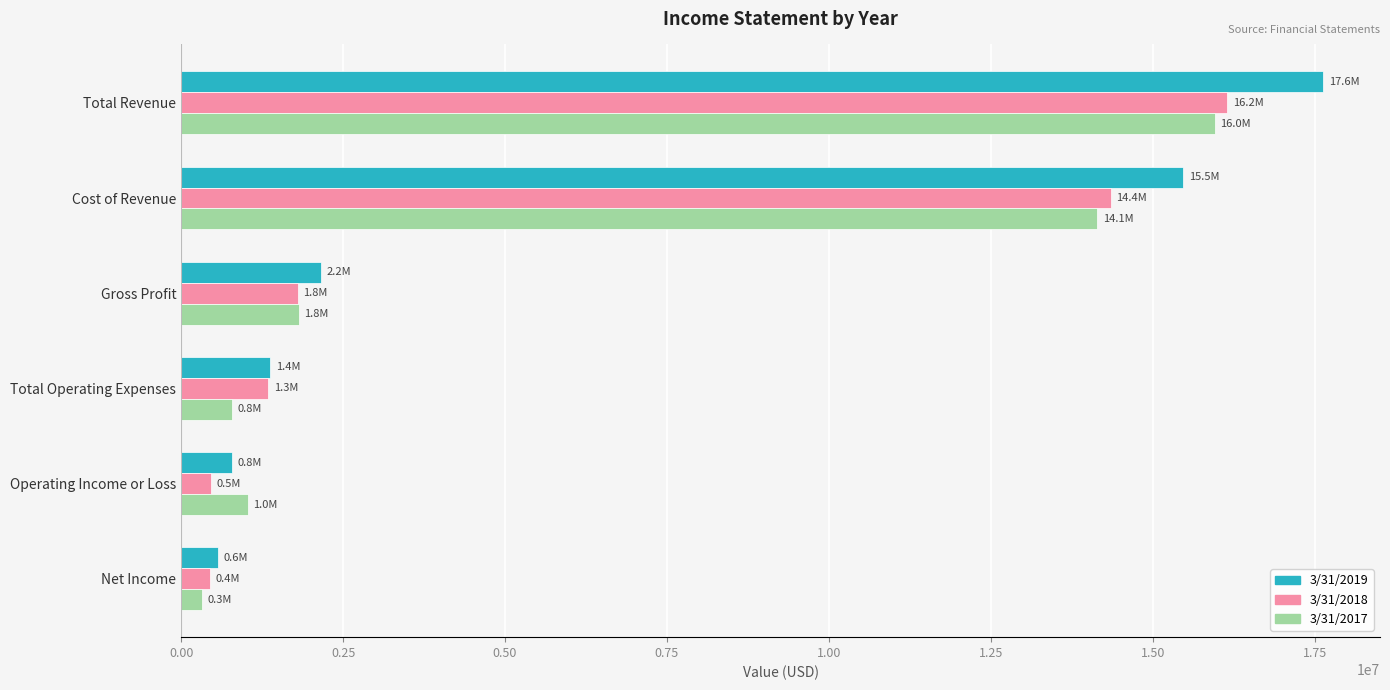

Is it true that 3/31/2018 equals 16151488 at Total Revenue?

True